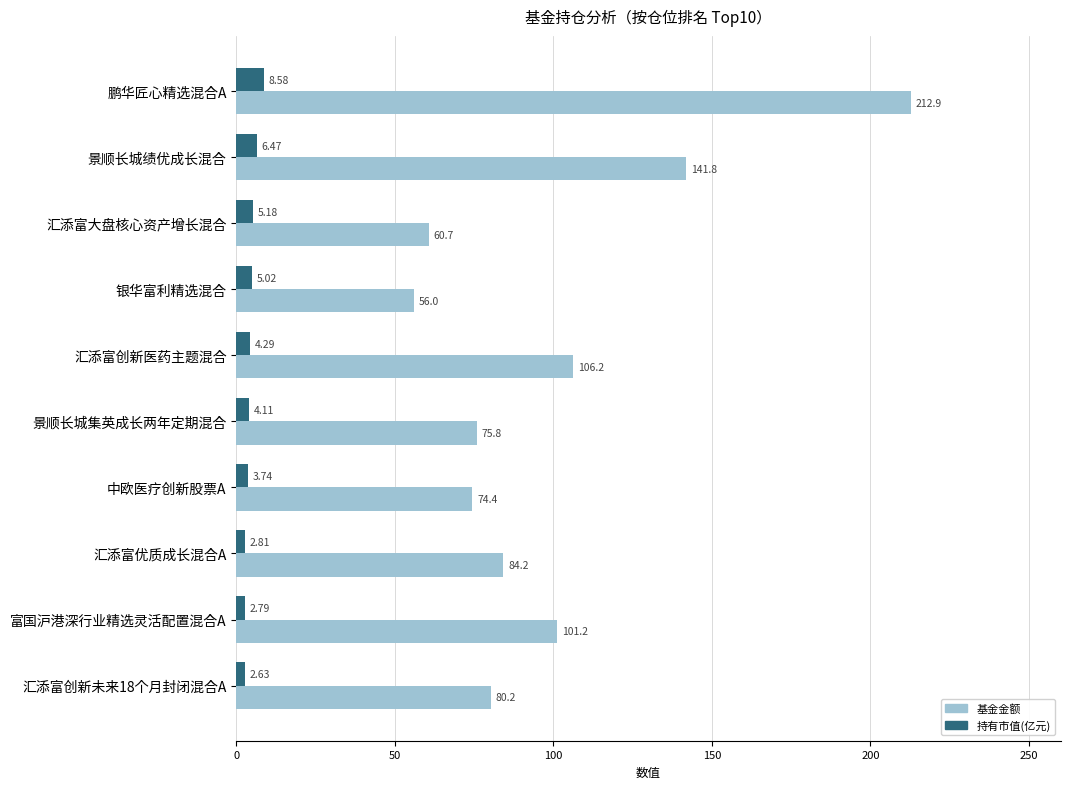

Which series changed the most between 中欧医疗创新股票A and 汇添富优质成长混合A?

基金金额